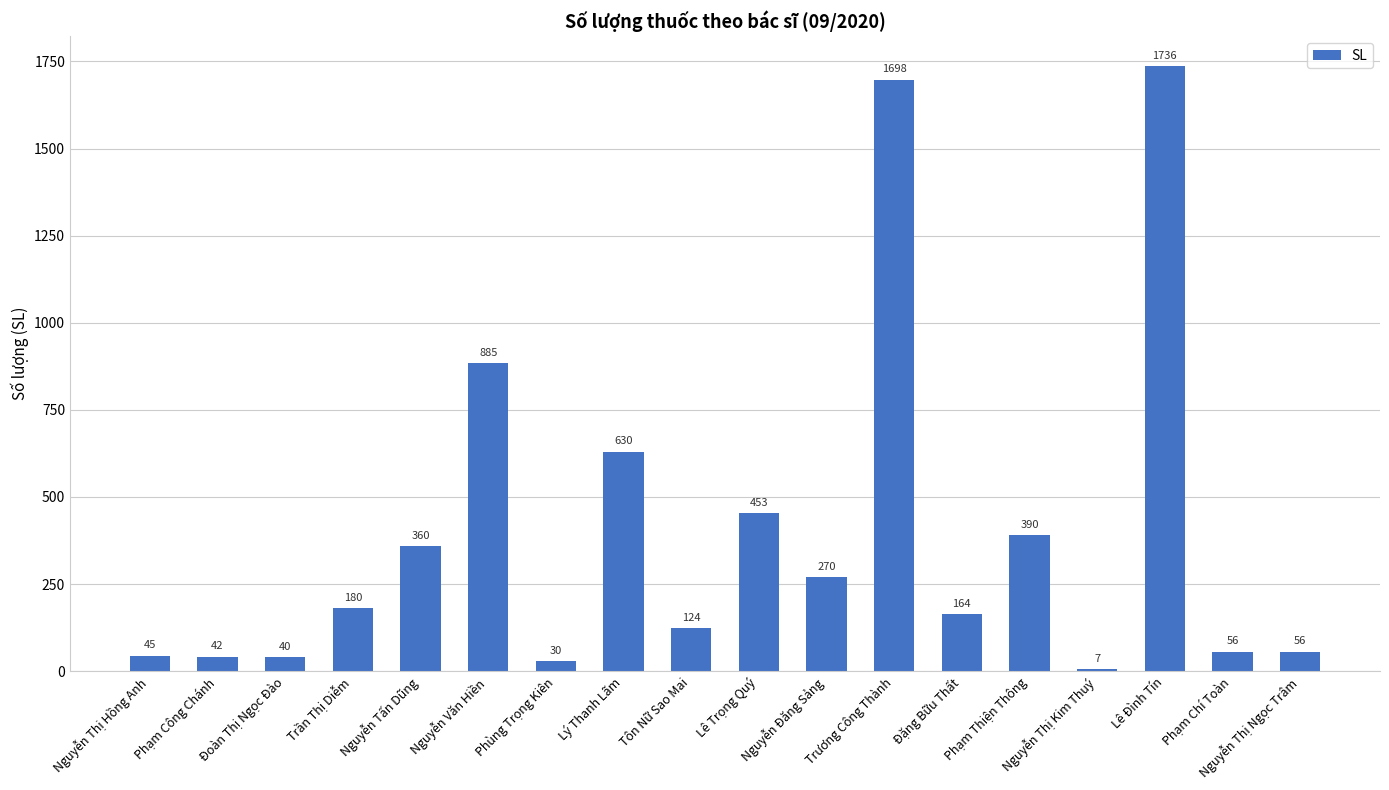

The chart shows a value of 42 at Phạm Công Chánh. True or false?

True